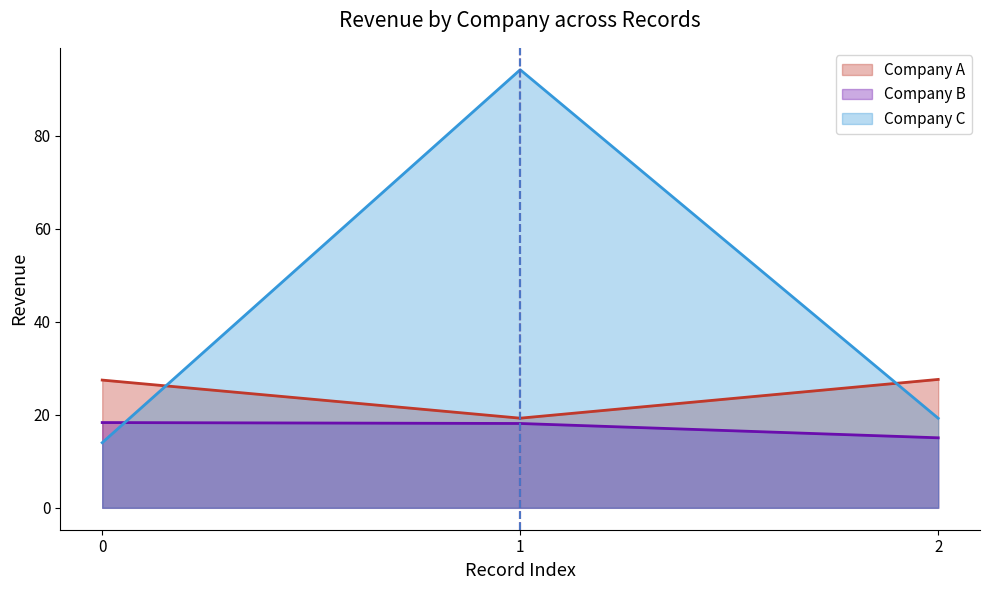

What is the minimum value for Company C?

14.0